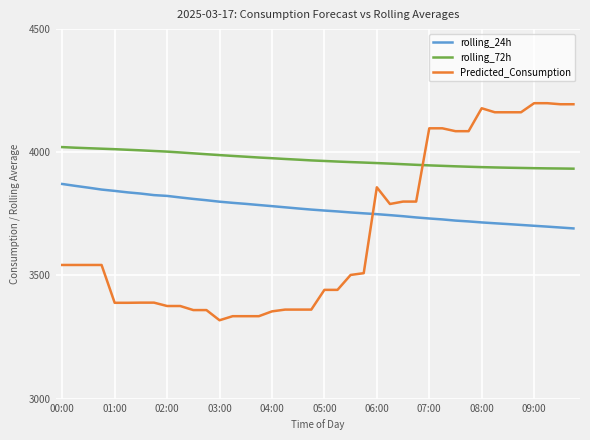

True or false: rolling_24h and Predicted_Consumption cross at least once.

True